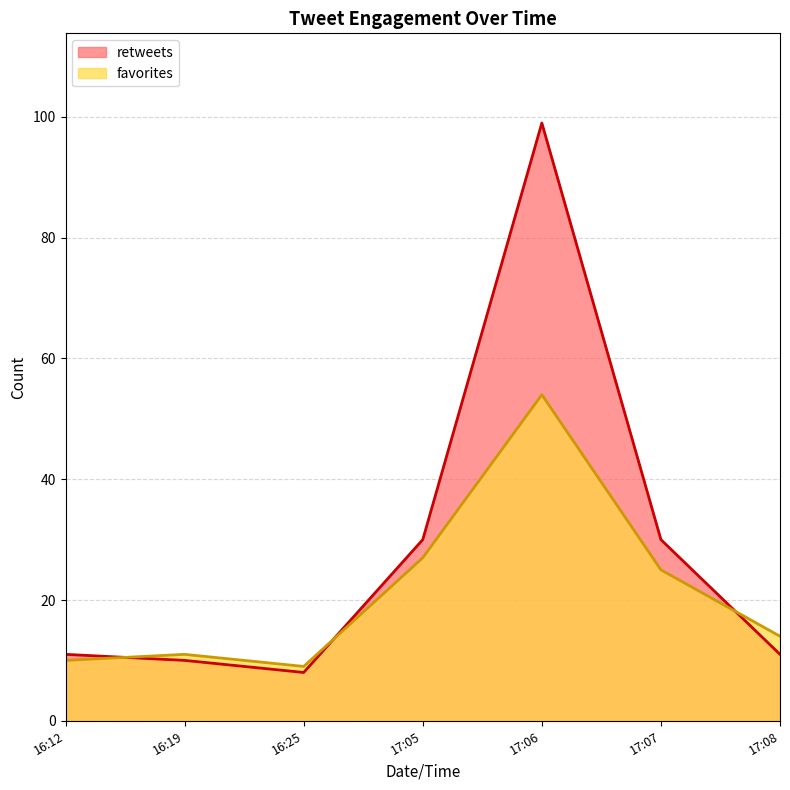

The value of favorites at 16:12 is 17. True or false?

False